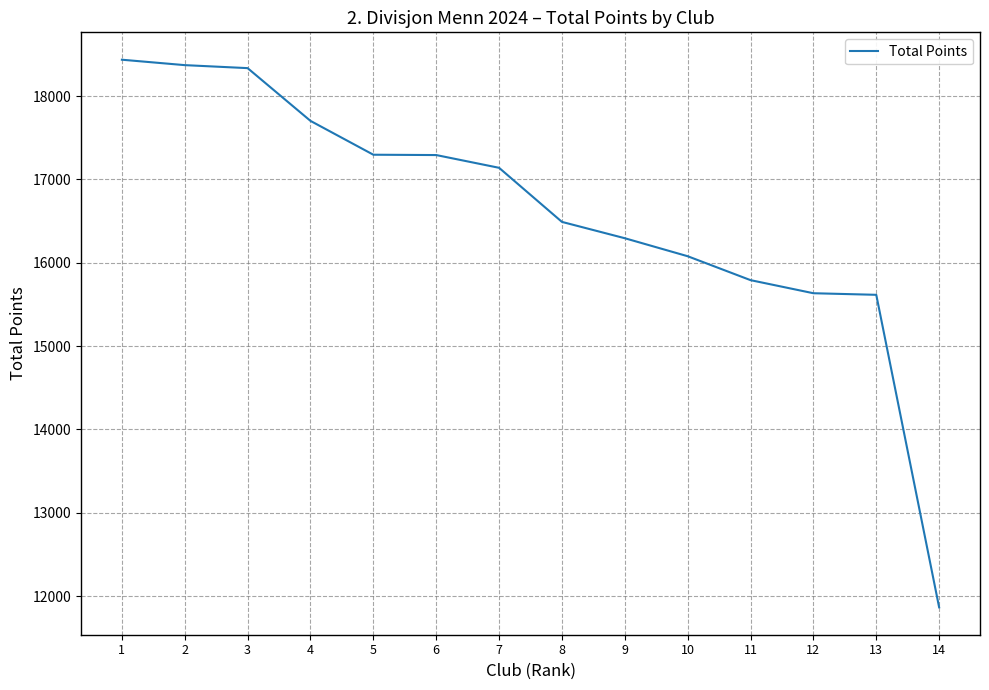

What is the difference between the values at 1 and 12?

2802